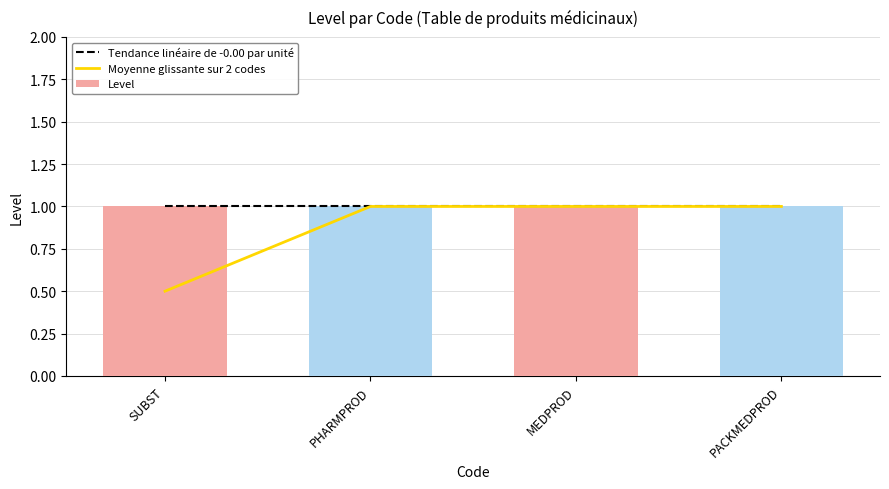

What is the average value of the Moyenne glissante sur 2 codes series?

0.9